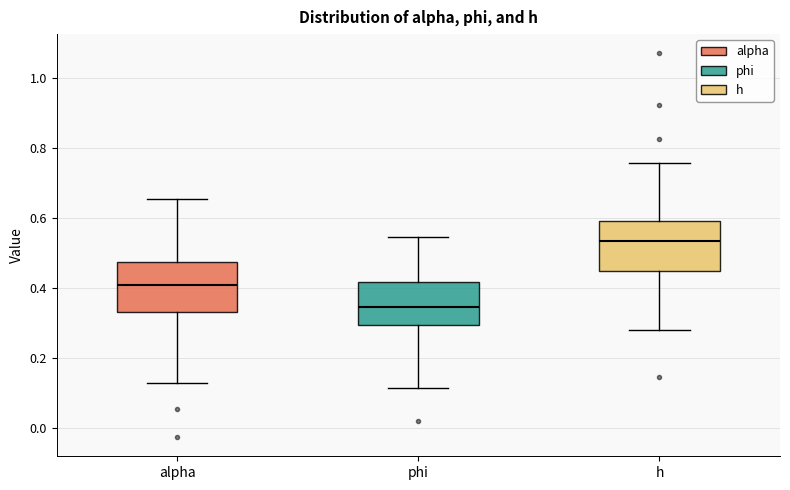

Reading left to right, read every box against the y-axis: the position of its median line, the range the box covers, and the ends of its whiskers. The values are not printed on the chart, so give them approximately, as read against the axis.

alpha: median 0.40, box 0.34 to 0.48, whiskers 0.12 to 0.66
phi: median 0.34, box 0.30 to 0.42, whiskers 0.12 to 0.54
h: median 0.54, box 0.44 to 0.60, whiskers 0.28 to 0.76